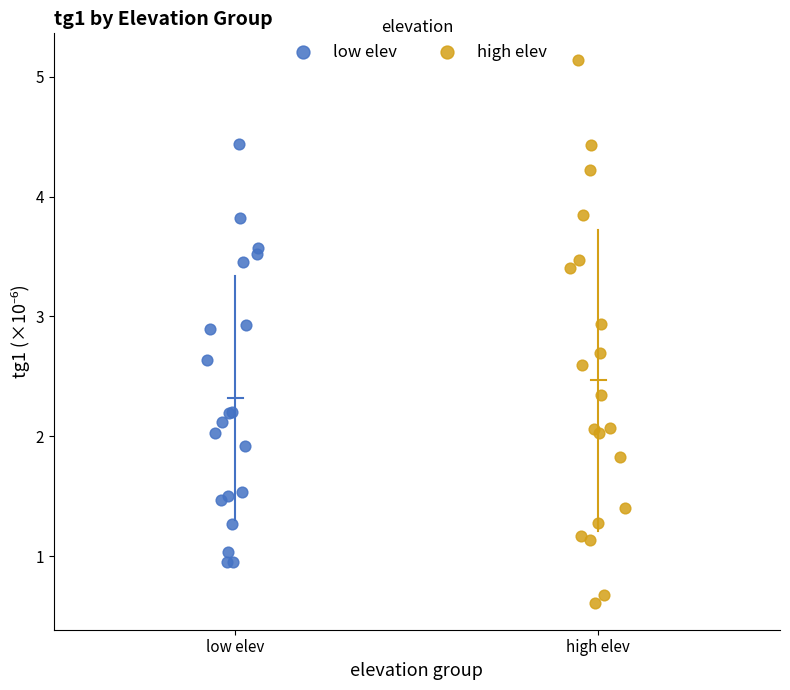

What are all the series names shown in the legend?

low elev, high elev